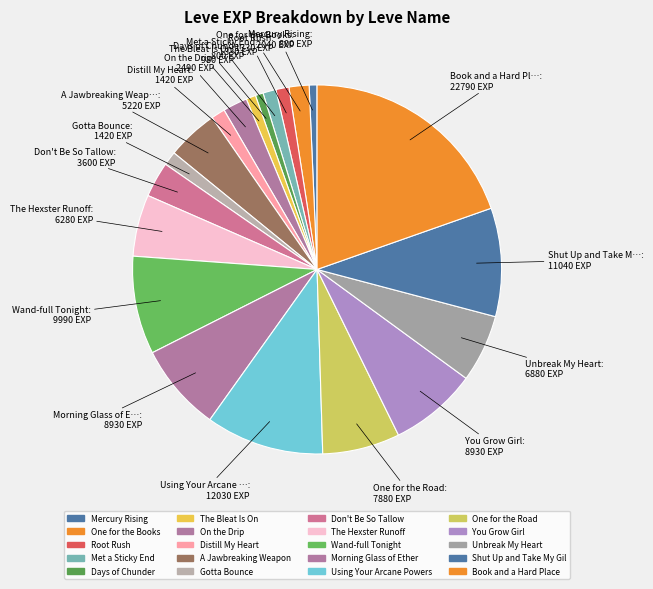

Is there a majority slice in this chart?

No